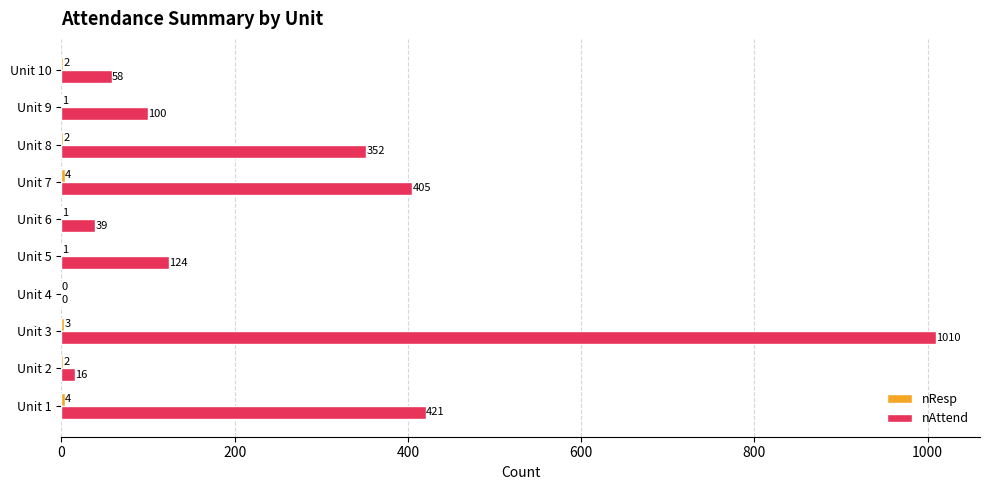

What is the total value across all series at Unit 3?

1013